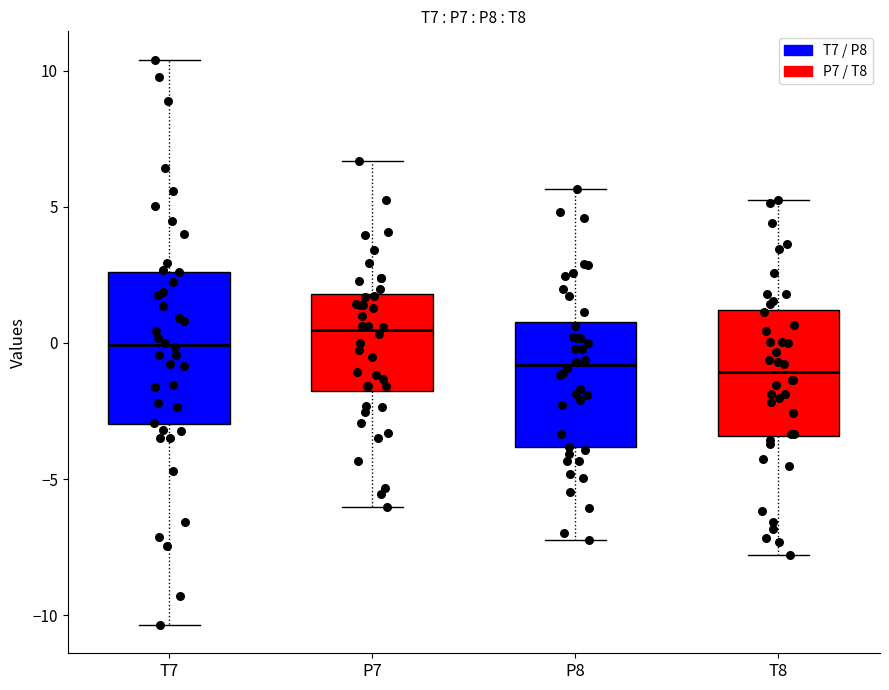

Which box has the highest median line?

P7